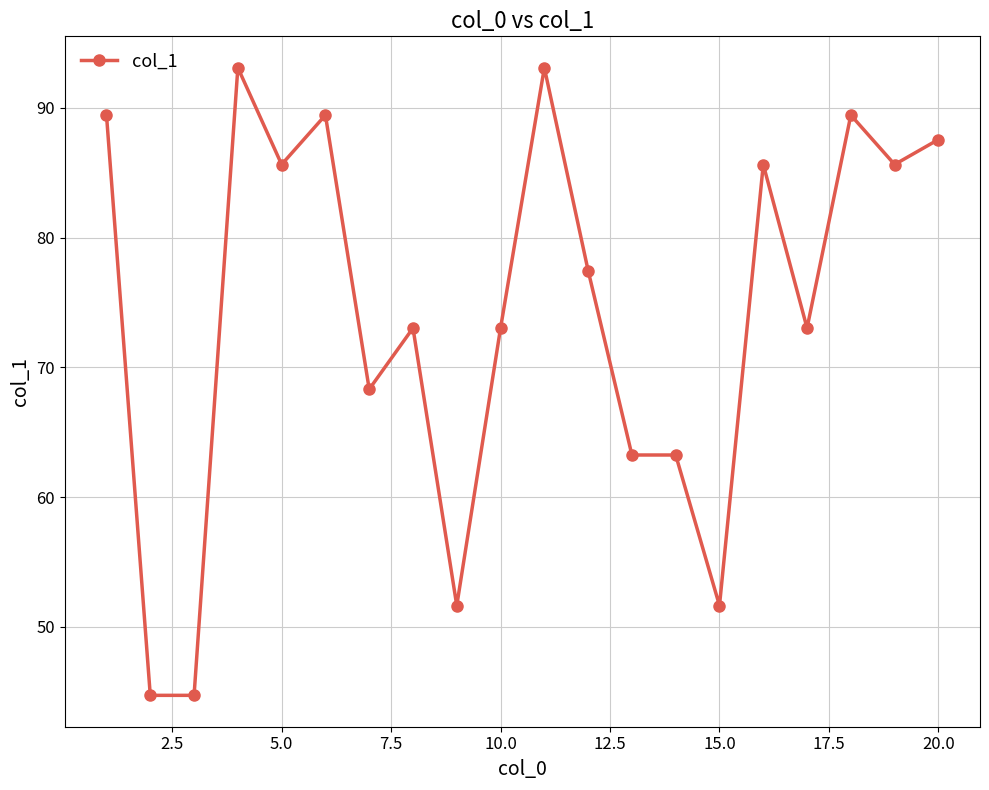

What is the difference between the second highest and second lowest values?

48.4